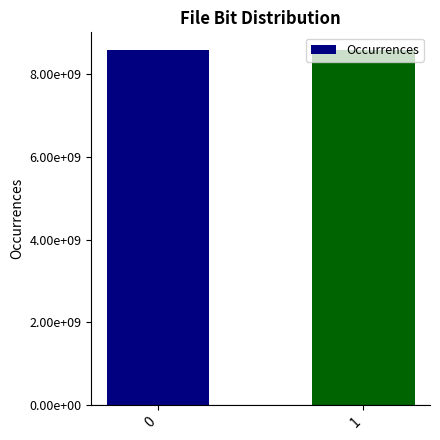

What is the ratio of the value at 0 to the value at 1?

1.0